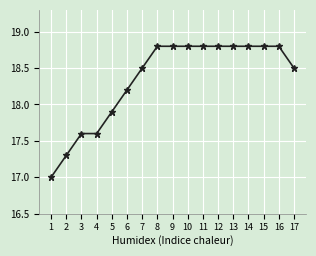

How many distinct data groups are displayed?

1